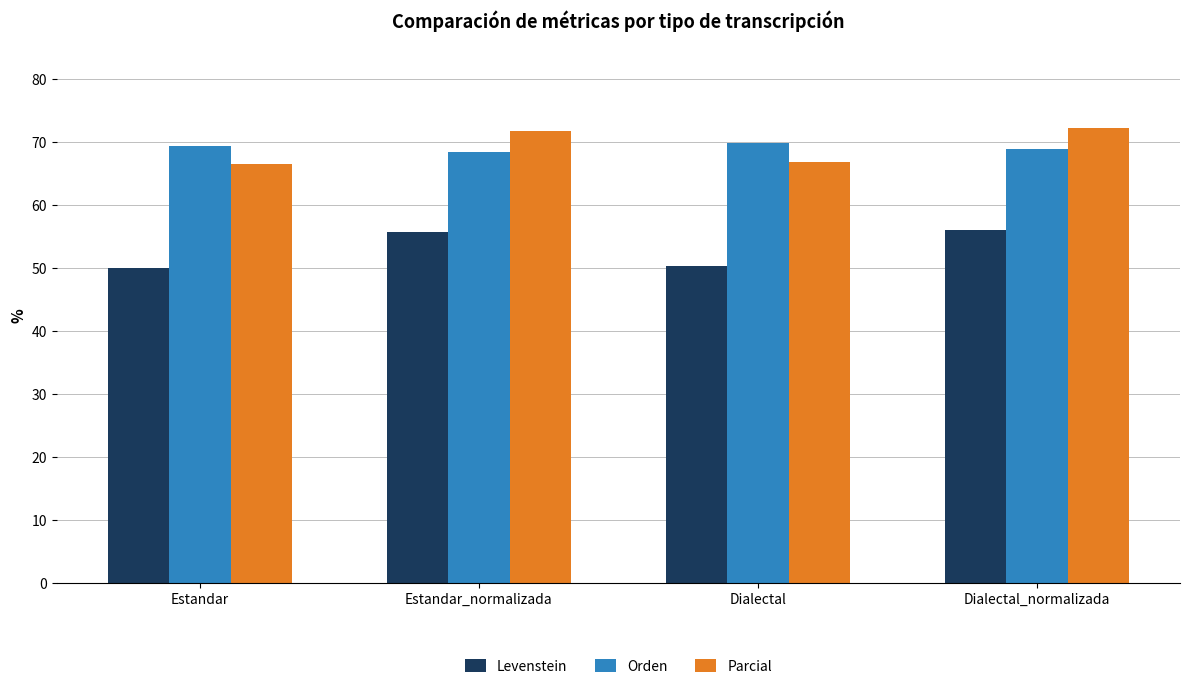

What is the label of the 3rd bar from the right?

Estandar_normalizada